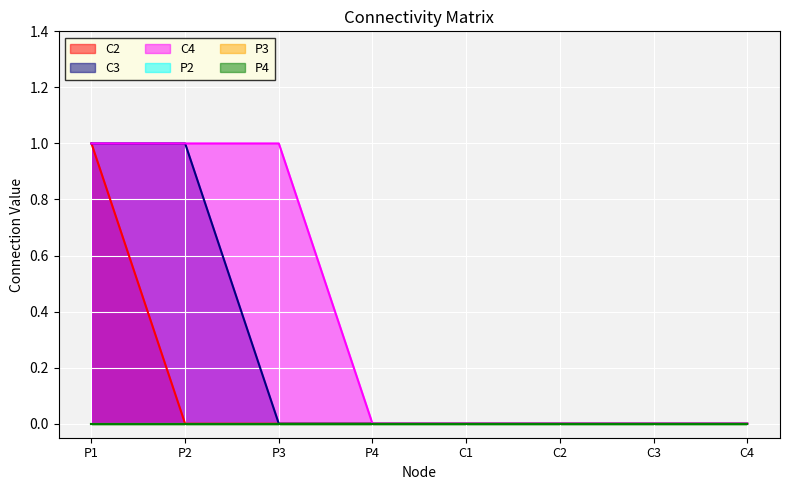

How many values in the C2 series exceed 0?

1